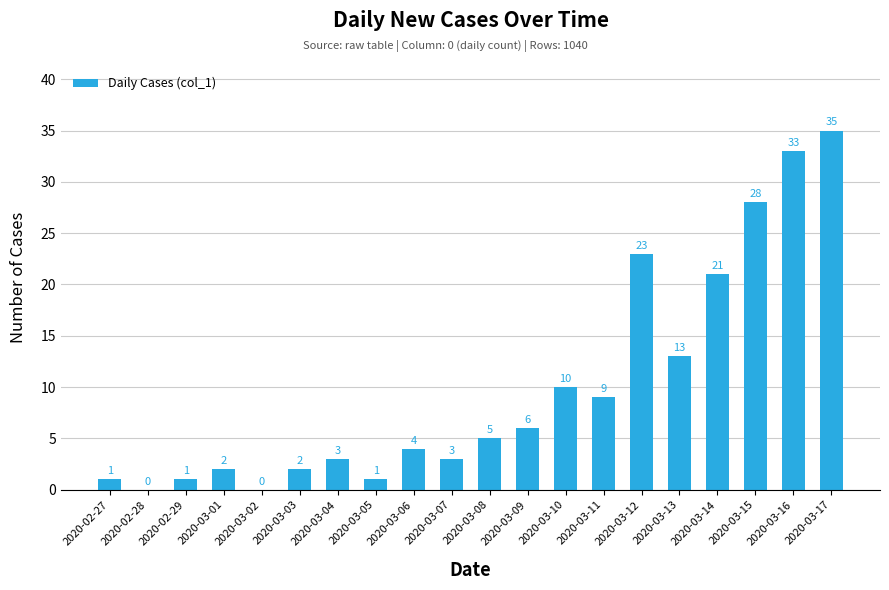

How many series are shown in this chart?

1